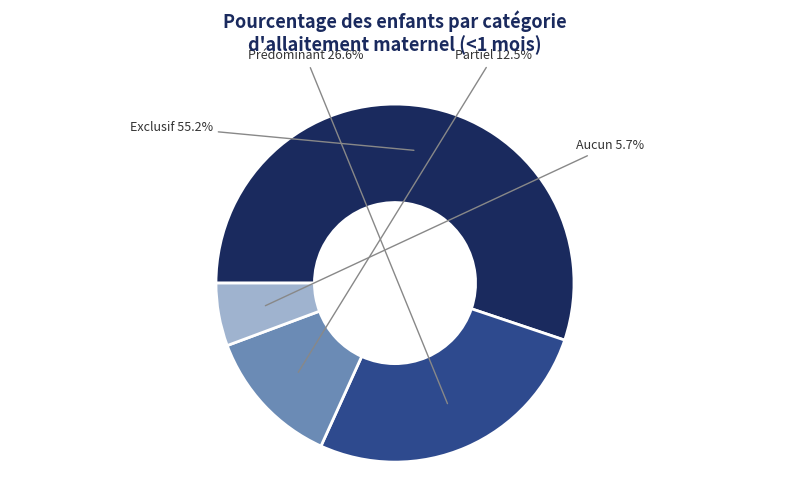

Is there any slice that represents more than half of the pie?

Yes